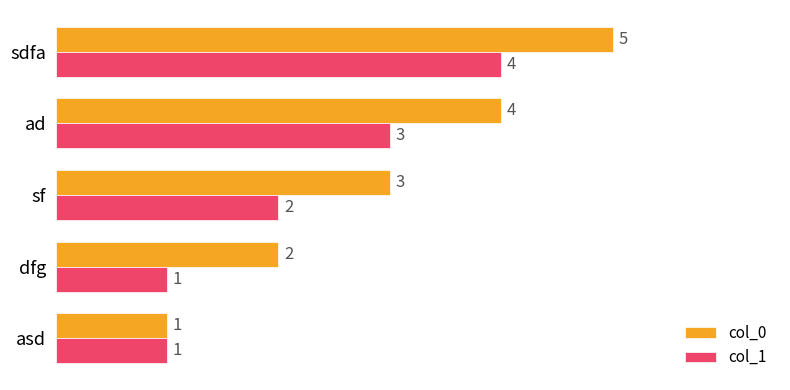

Which series has the largest range (max minus min)?

col_0